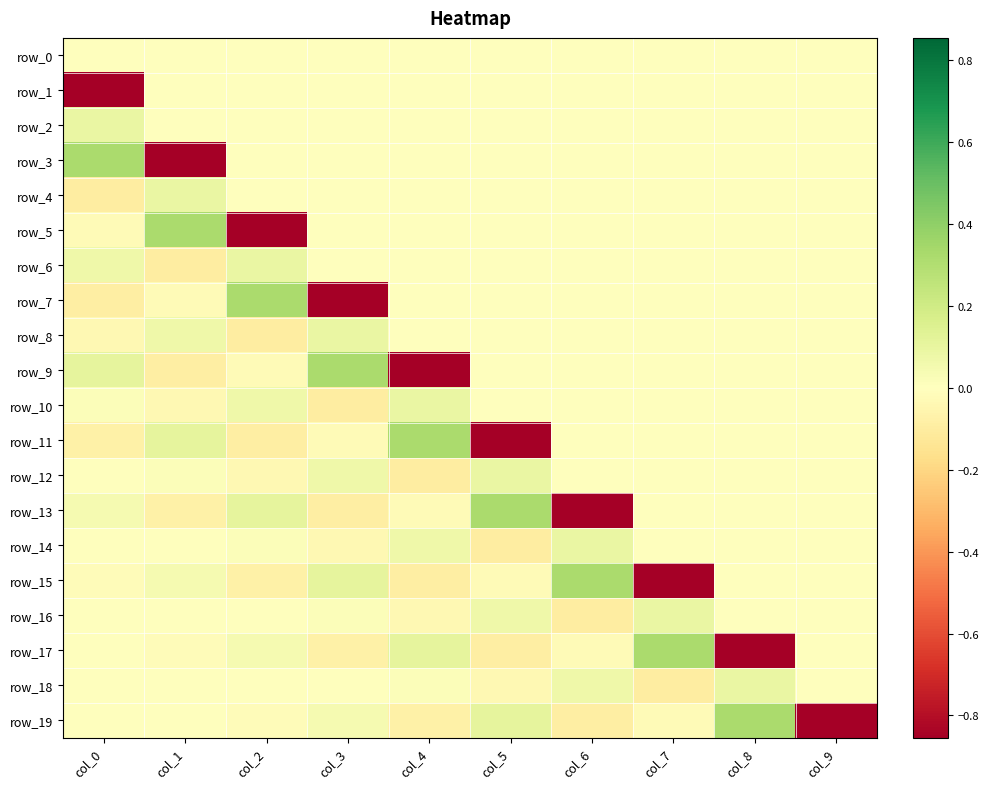

What is the maximum value shown in the chart?

0.3